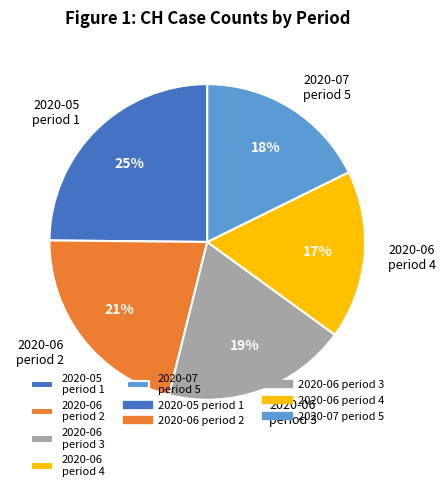

Between 2020-05 period 1 and 2020-06 period 4, which is larger?

2020-05 period 1